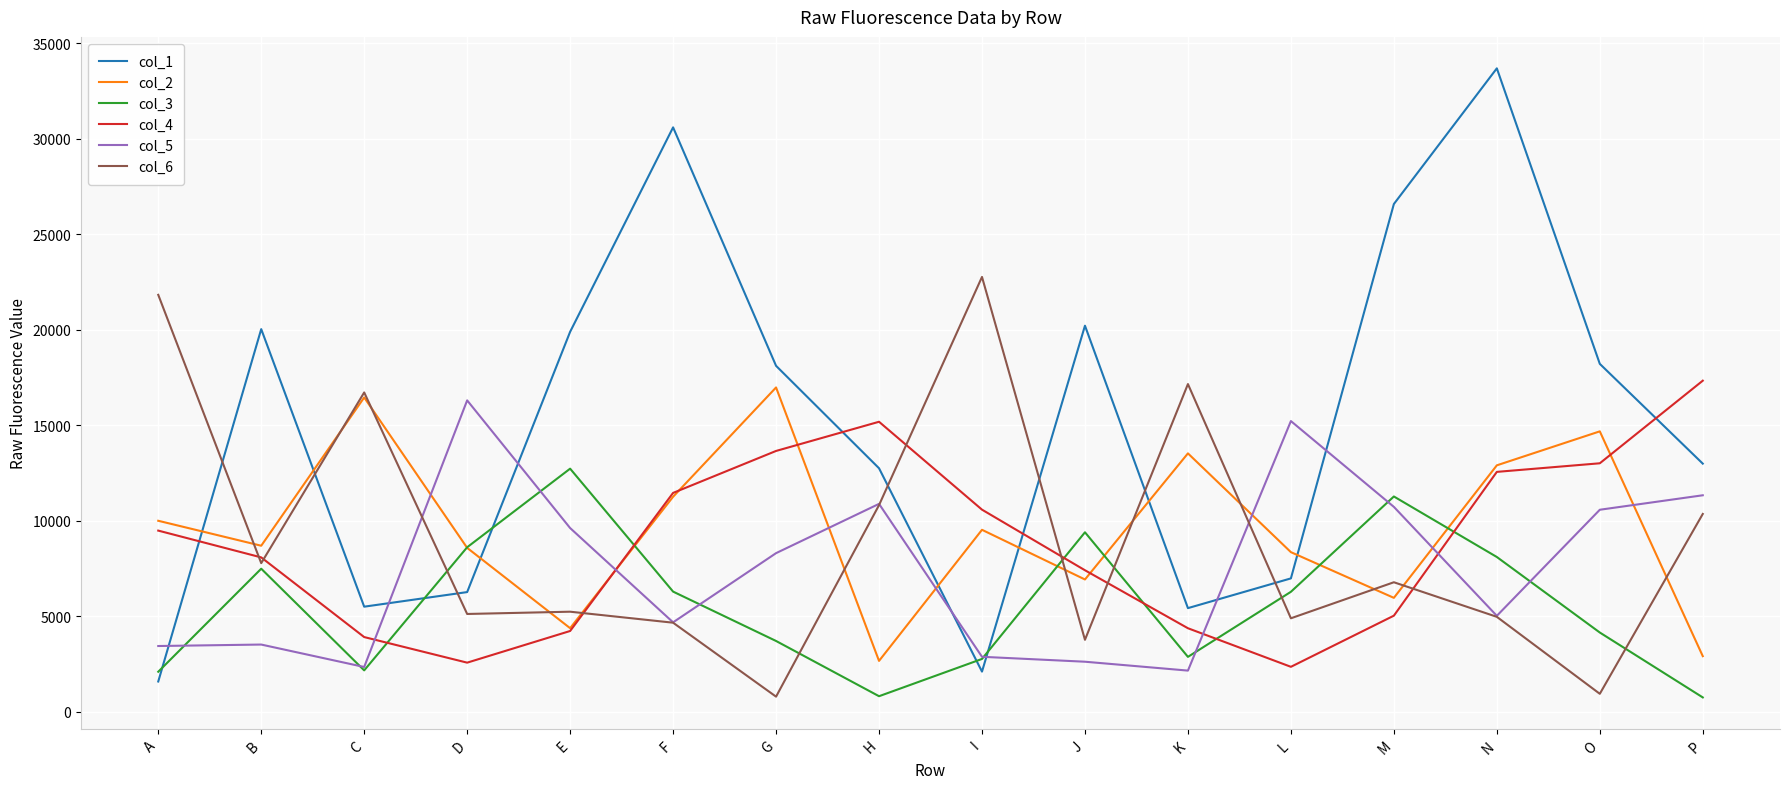

How many categories are shown in the chart?

16